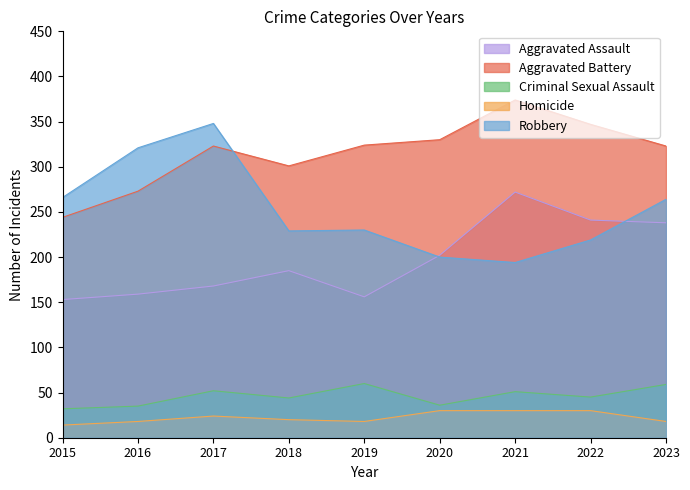

Reading left to right, list all the values displayed in this chart.

Aggravated Assault: 2015=153	2016=159	2017=168	2018=185	2019=156	2020=202	2021=272	2022=241	2023=238
Aggravated Battery: 2015=244	2016=273	2017=323	2018=301	2019=324	2020=330	2021=374	2022=347	2023=323
Criminal Sexual Assault: 2015=32	2016=35	2017=52	2018=44	2019=60	2020=36	2021=51	2022=45	2023=59
Homicide: 2015=14	2016=18	2017=24	2018=20	2019=18	2020=30	2021=30	2022=30	2023=18
Robbery: 2015=266	2016=321	2017=348	2018=229	2019=230	2020=200	2021=194	2022=219	2023=264